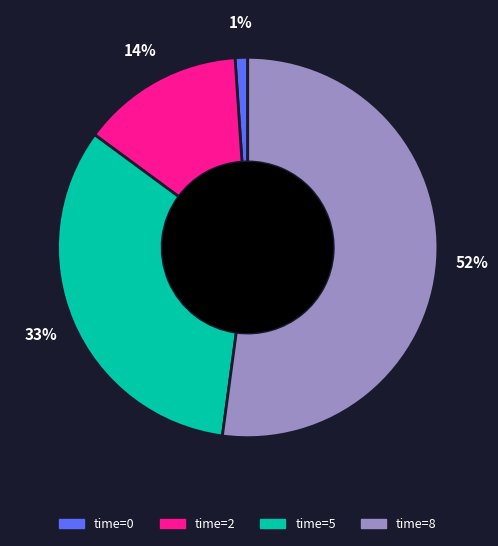

Is there any slice that represents more than half of the pie?

Yes